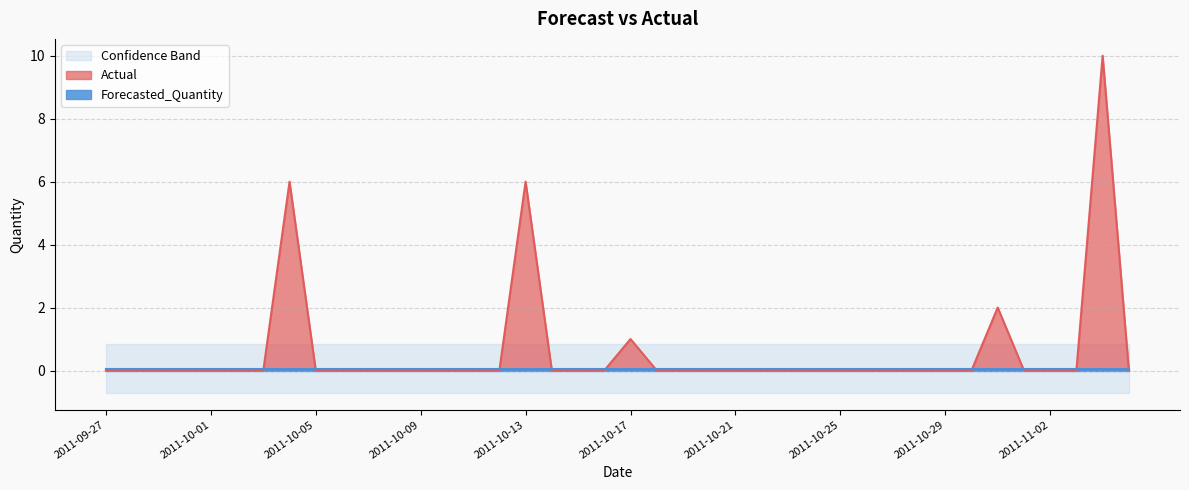

Reading right to left, what are all the values shown in this chart?

Actual: 2011-11-05=0.0	2011-11-04=10.0	2011-11-03=0.0	2011-11-02=0.0	2011-11-01=0.0	2011-10-31=2.0	2011-10-30=0.0	2011-10-29=0.0	2011-10-28=0.0	2011-10-27=0.0	2011-10-26=0.0	2011-10-25=0.0	2011-10-24=0.0	2011-10-23=0.0	2011-10-22=0.0	2011-10-21=0.0	2011-10-20=0.0	2011-10-19=0.0	2011-10-18=0.0	2011-10-17=1.0	2011-10-16=0.0	2011-10-15=0.0	2011-10-14=0.0	2011-10-13=6.0	2011-10-12=0.0	2011-10-11=0.0	2011-10-10=0.0	2011-10-09=0.0	2011-10-08=0.0	2011-10-07=0.0	2011-10-06=0.0	2011-10-05=0.0	2011-10-04=6.0	2011-10-03=0.0	2011-10-02=0.0	2011-10-01=0.0	2011-09-30=0.0	2011-09-29=0.0	2011-09-28=0.0	2011-09-27=0.0
Forecasted_Quantity: 2011-11-05=0.1	2011-11-04=0.1	2011-11-03=0.1	2011-11-02=0.1	2011-11-01=0.1	2011-10-31=0.1	2011-10-30=0.1	2011-10-29=0.1	2011-10-28=0.1	2011-10-27=0.1	2011-10-26=0.1	2011-10-25=0.1	2011-10-24=0.1	2011-10-23=0.1	2011-10-22=0.1	2011-10-21=0.1	2011-10-20=0.1	2011-10-19=0.1	2011-10-18=0.1	2011-10-17=0.1	2011-10-16=0.1	2011-10-15=0.1	2011-10-14=0.1	2011-10-13=0.1	2011-10-12=0.1	2011-10-11=0.1	2011-10-10=0.1	2011-10-09=0.1	2011-10-08=0.1	2011-10-07=0.1	2011-10-06=0.1	2011-10-05=0.1	2011-10-04=0.1	2011-10-03=0.1	2011-10-02=0.1	2011-10-01=0.1	2011-09-30=0.1	2011-09-29=0.1	2011-09-28=0.1	2011-09-27=0.1
Upper_Bound: 2011-11-05=0.8	2011-11-04=0.8	2011-11-03=0.8	2011-11-02=0.8	2011-11-01=0.8	2011-10-31=0.8	2011-10-30=0.8	2011-10-29=0.8	2011-10-28=0.8	2011-10-27=0.8	2011-10-26=0.8	2011-10-25=0.8	2011-10-24=0.8	2011-10-23=0.8	2011-10-22=0.8	2011-10-21=0.8	2011-10-20=0.8	2011-10-19=0.8	2011-10-18=0.8	2011-10-17=0.8	2011-10-16=0.8	2011-10-15=0.8	2011-10-14=0.8	2011-10-13=0.8	2011-10-12=0.8	2011-10-11=0.8	2011-10-10=0.8	2011-10-09=0.8	2011-10-08=0.8	2011-10-07=0.8	2011-10-06=0.8	2011-10-05=0.8	2011-10-04=0.8	2011-10-03=0.8	2011-10-02=0.8	2011-10-01=0.8	2011-09-30=0.8	2011-09-29=0.8	2011-09-28=0.8	2011-09-27=0.8
Lower_Bound: 2011-11-05=-0.7	2011-11-04=-0.7	2011-11-03=-0.7	2011-11-02=-0.7	2011-11-01=-0.7	2011-10-31=-0.7	2011-10-30=-0.7	2011-10-29=-0.7	2011-10-28=-0.7	2011-10-27=-0.7	2011-10-26=-0.7	2011-10-25=-0.7	2011-10-24=-0.7	2011-10-23=-0.7	2011-10-22=-0.7	2011-10-21=-0.7	2011-10-20=-0.7	2011-10-19=-0.7	2011-10-18=-0.7	2011-10-17=-0.7	2011-10-16=-0.7	2011-10-15=-0.7	2011-10-14=-0.7	2011-10-13=-0.7	2011-10-12=-0.7	2011-10-11=-0.7	2011-10-10=-0.7	2011-10-09=-0.7	2011-10-08=-0.7	2011-10-07=-0.7	2011-10-06=-0.7	2011-10-05=-0.7	2011-10-04=-0.7	2011-10-03=-0.7	2011-10-02=-0.7	2011-10-01=-0.7	2011-09-30=-0.7	2011-09-29=-0.7	2011-09-28=-0.7	2011-09-27=-0.7